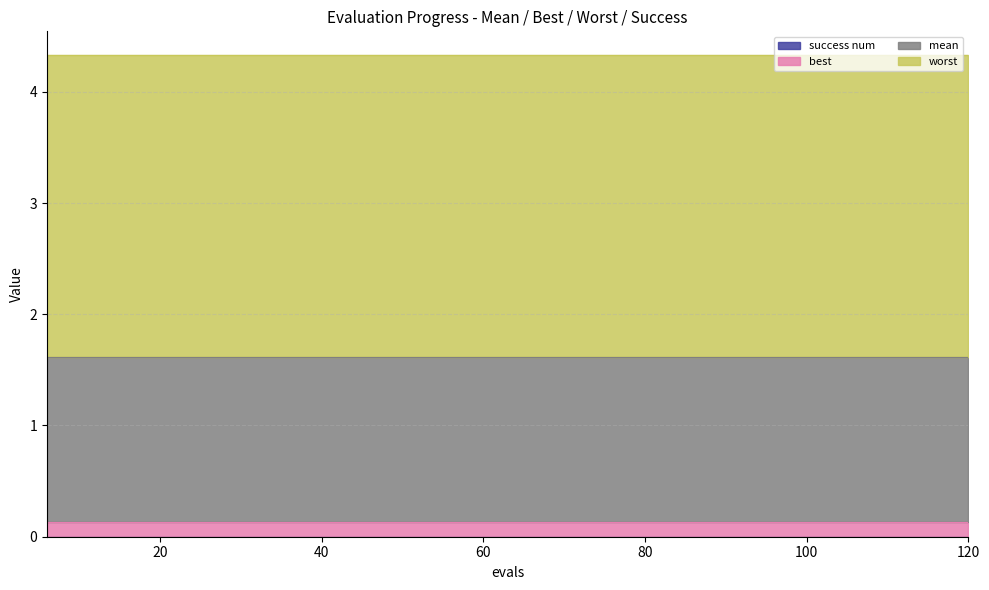

The value of success num at 36 is 0.0. True or false?

True